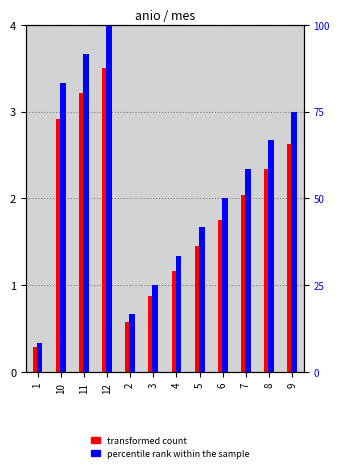

Between 9 and 2, which is larger?

9